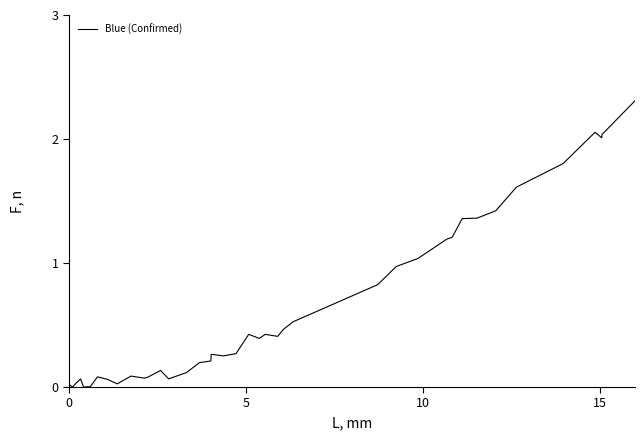

True or false: there are more than 1 points higher than both neighbors.

True